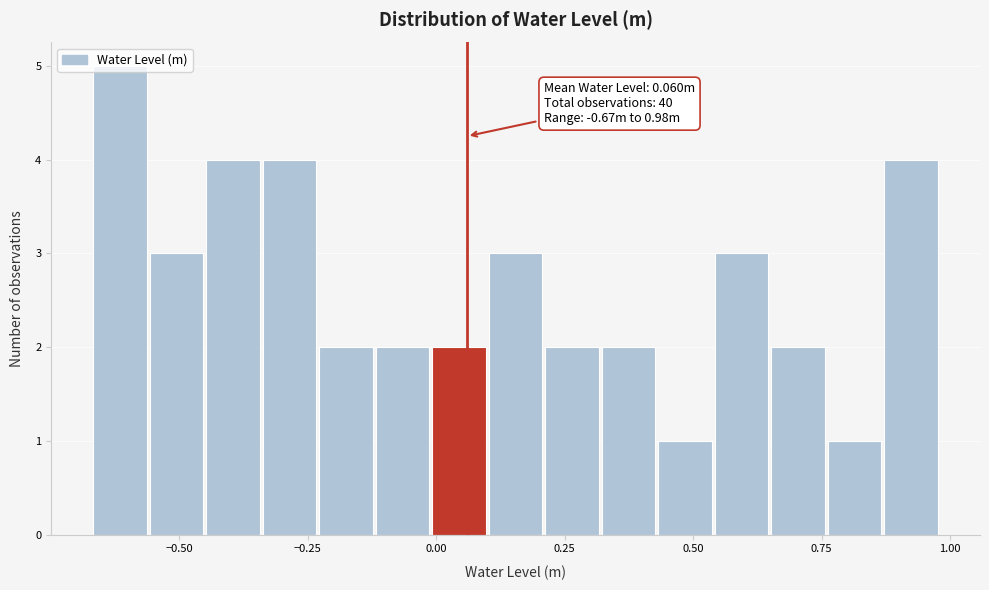

Read against the x-axis, roughly where is the centre of the tallest bar?

-0.60